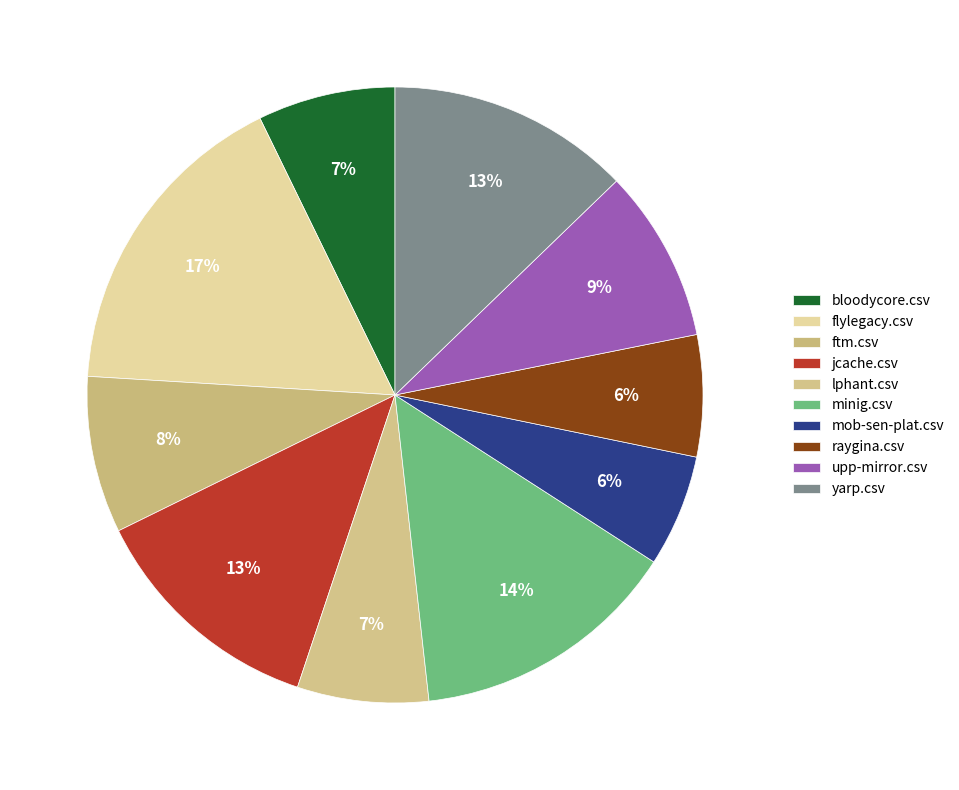

Count the number of slices in the pie.

10